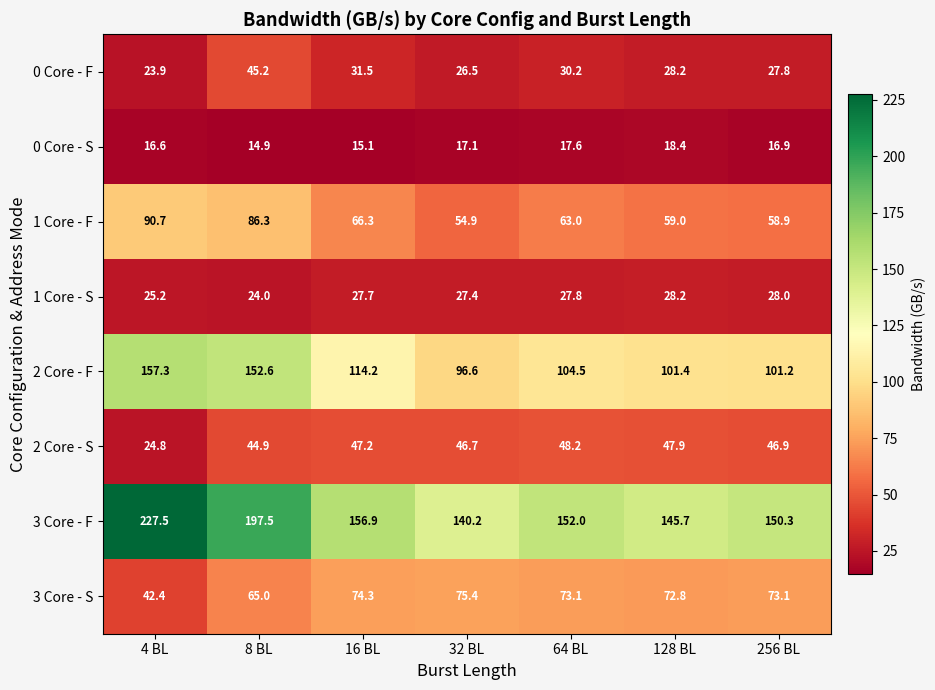

At how many categories does at least one series exceed 31?

7